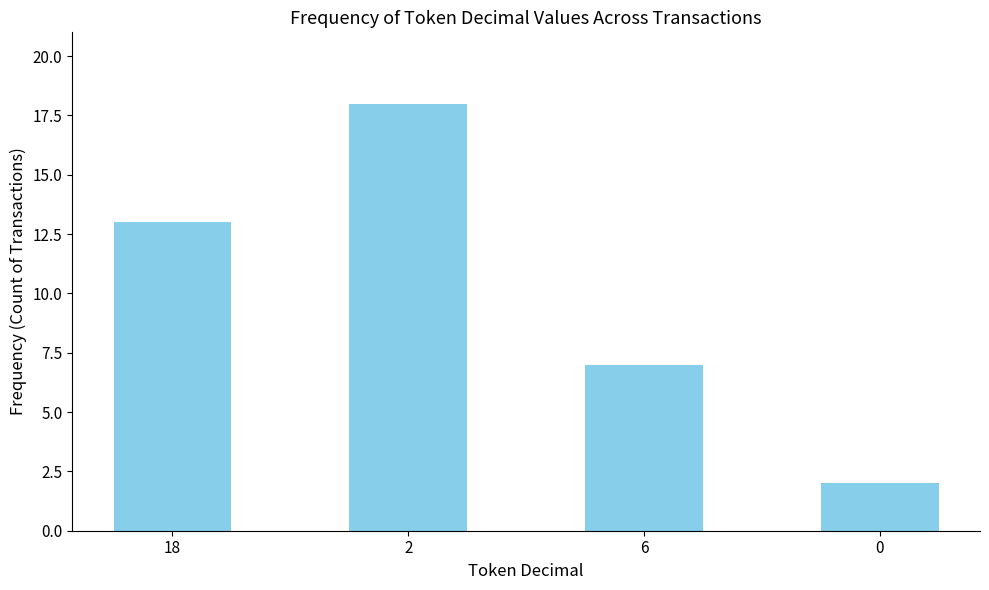

Reading left to right, what are all the values shown in this chart?

18=13	2=18	6=7	0=2